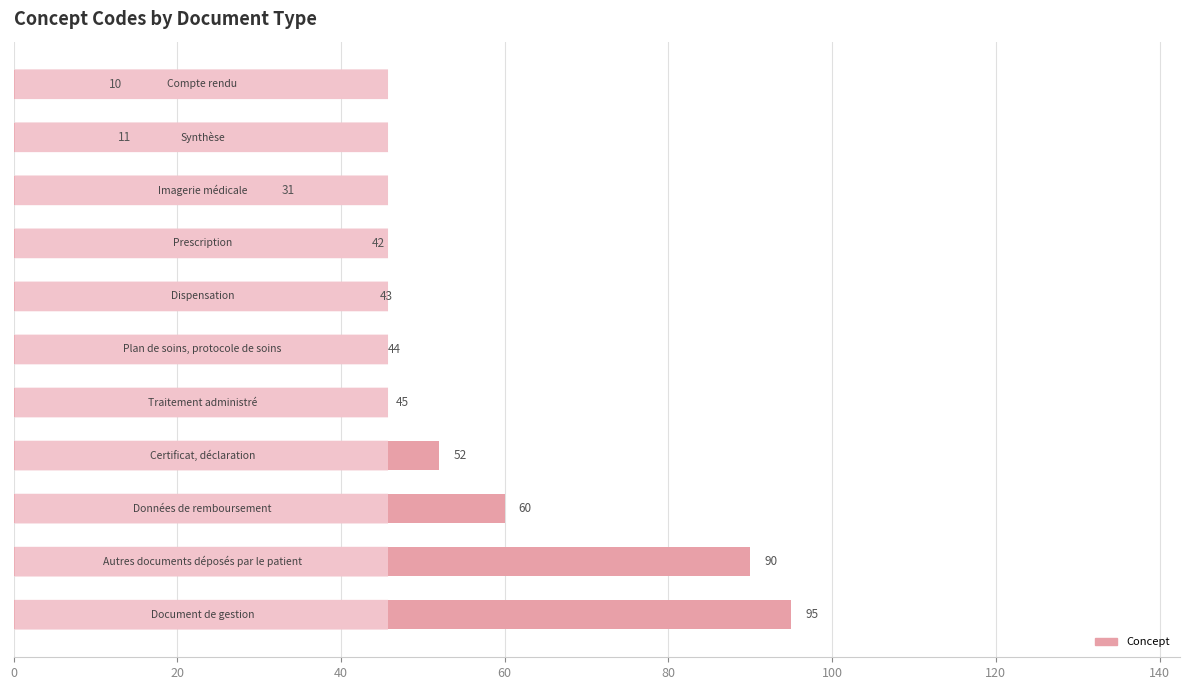

What is the difference between the second highest and minimum values?

80